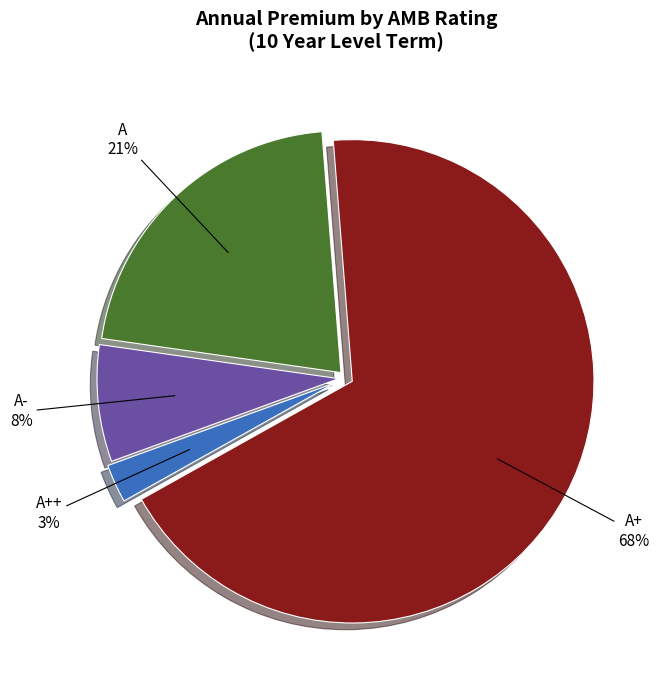

To the nearest percent, what is the average slice percentage?

25%